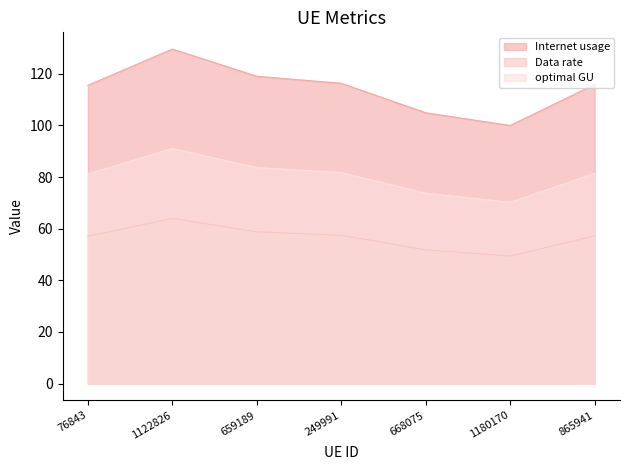

What is the total value across all series at 668075?

230.4